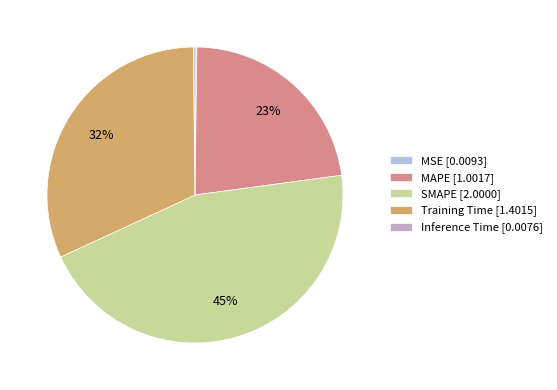

Is there any slice that represents more than half of the pie?

No